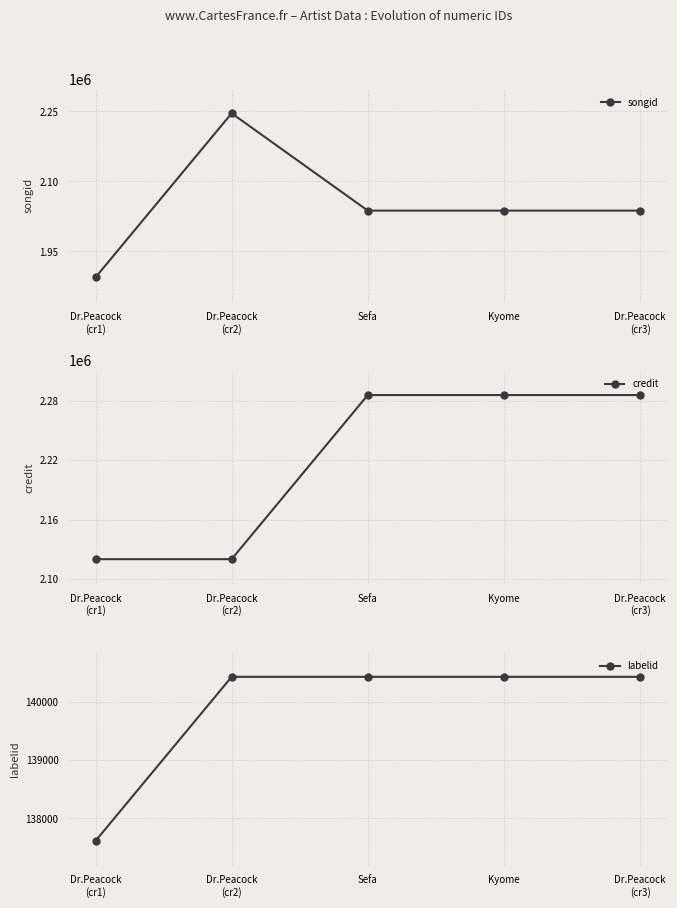

At Dr.Peacock
(cr2), list the series in order from smallest to largest.

labelid, credit, songid